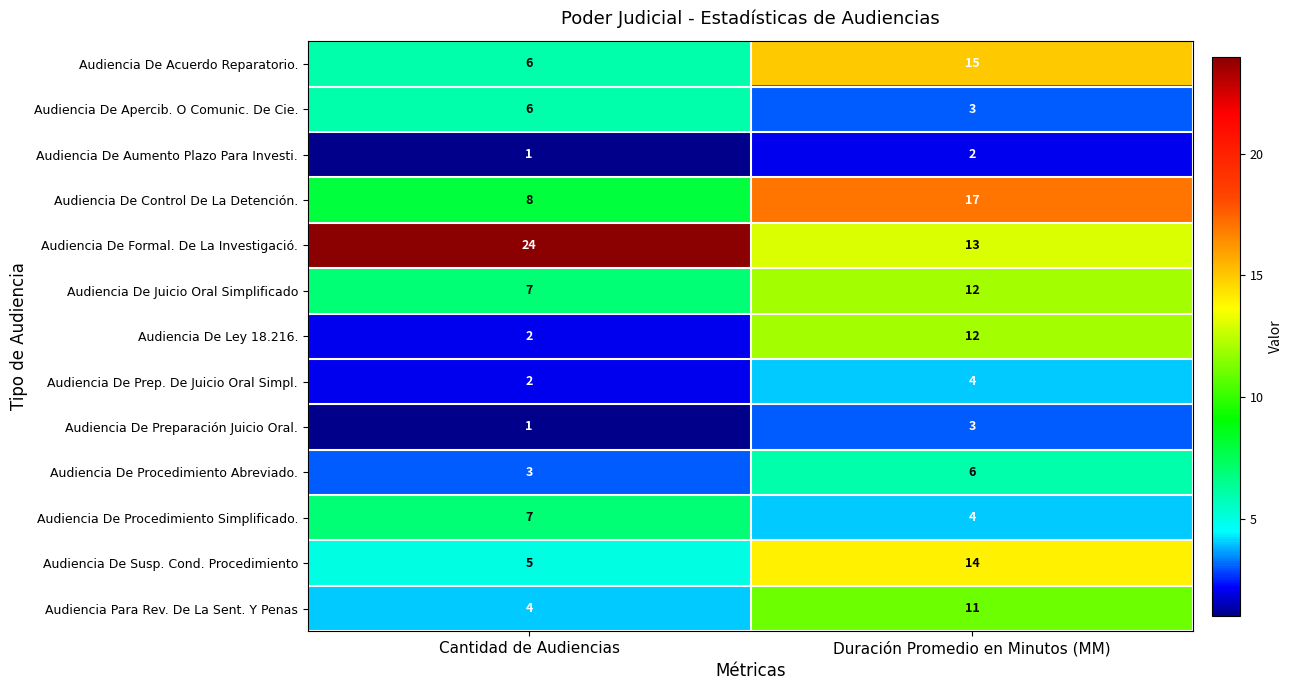

At which category does the chart reach its peak across all series?

Cantidad de Audiencias